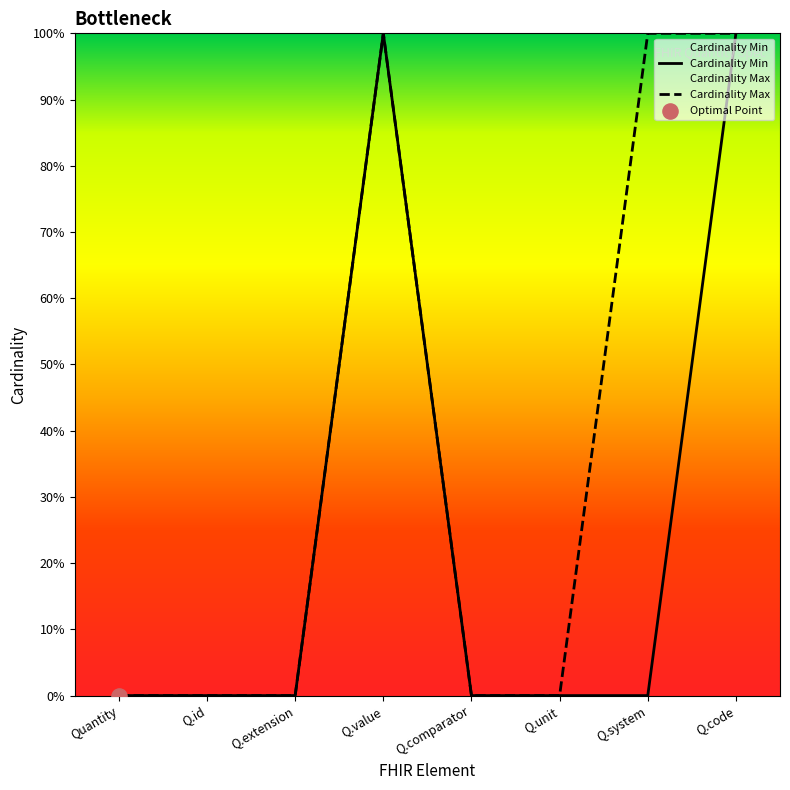

What are all the series names shown in the legend?

Cardinality Min, Cardinality Max